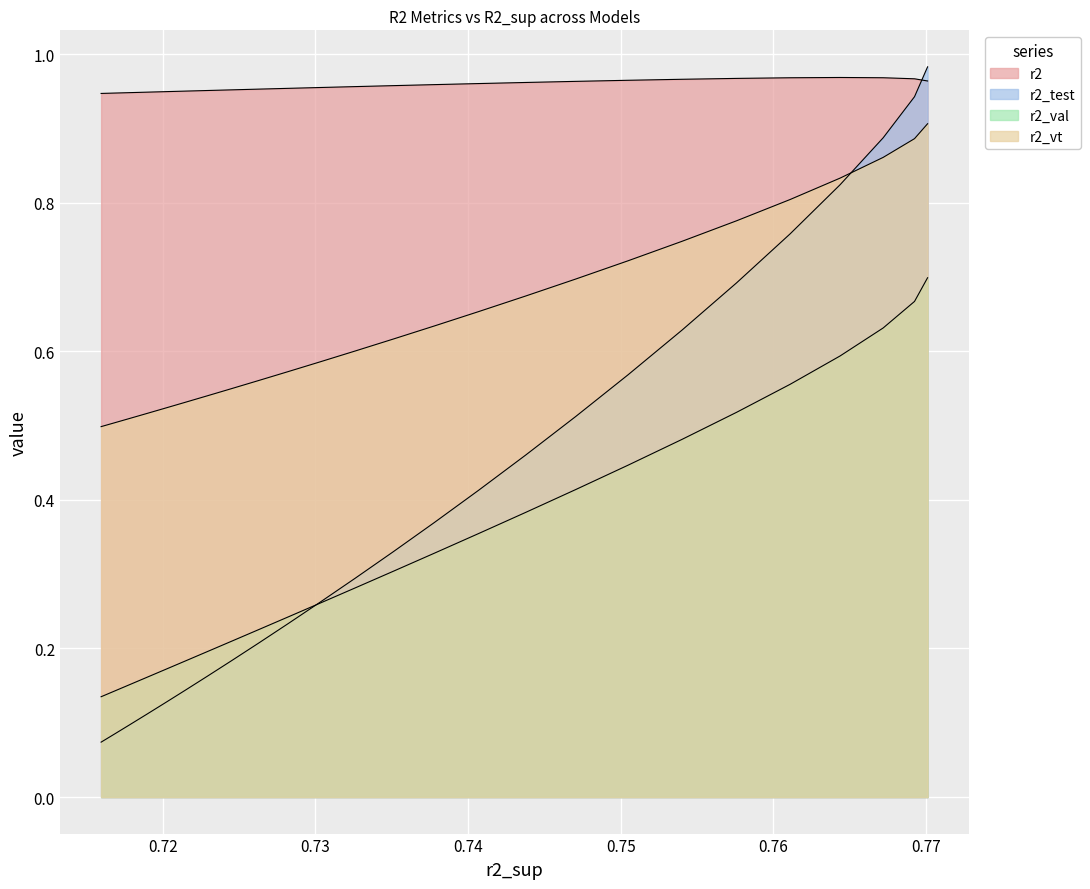

How many data points does each series have?

25